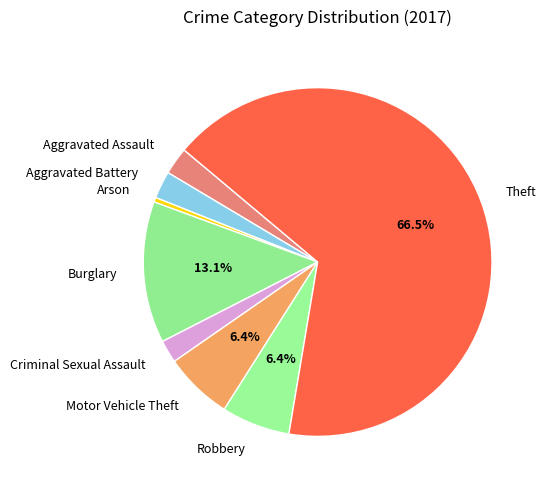

Which category has the biggest portion of the pie?

Theft